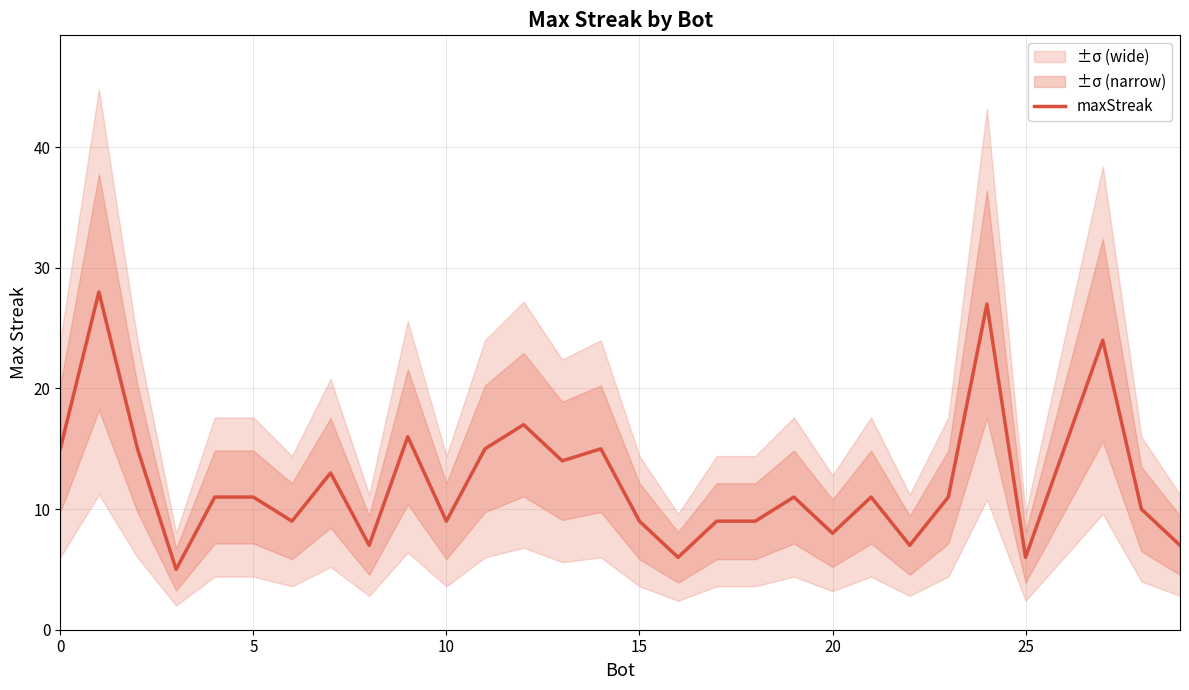

What is the maximum value shown in the chart?

28